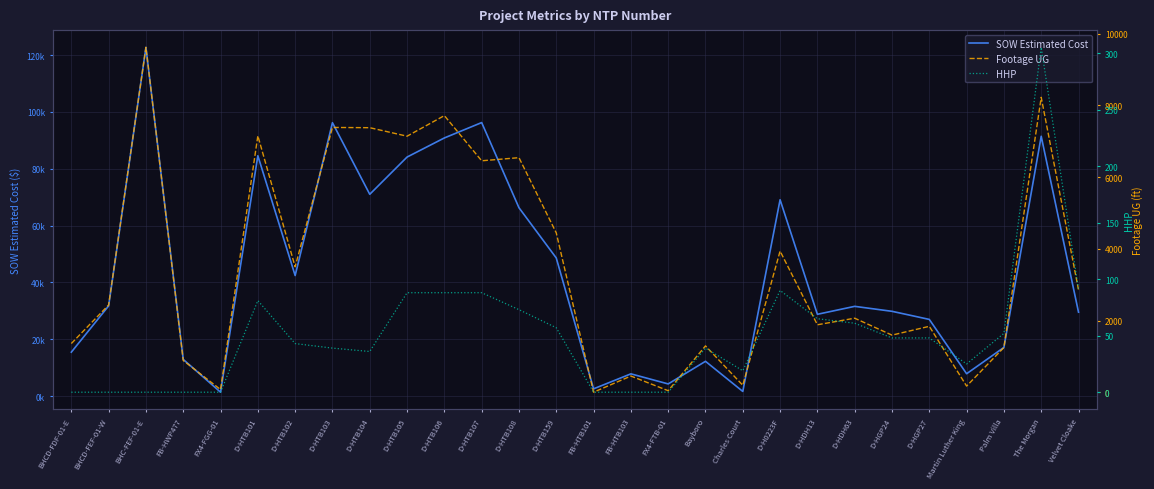

Is the value of SOW Estimated Cost at FB-HWP477 greater than the value of HHP at BHCD-FDF-01-E?

Yes